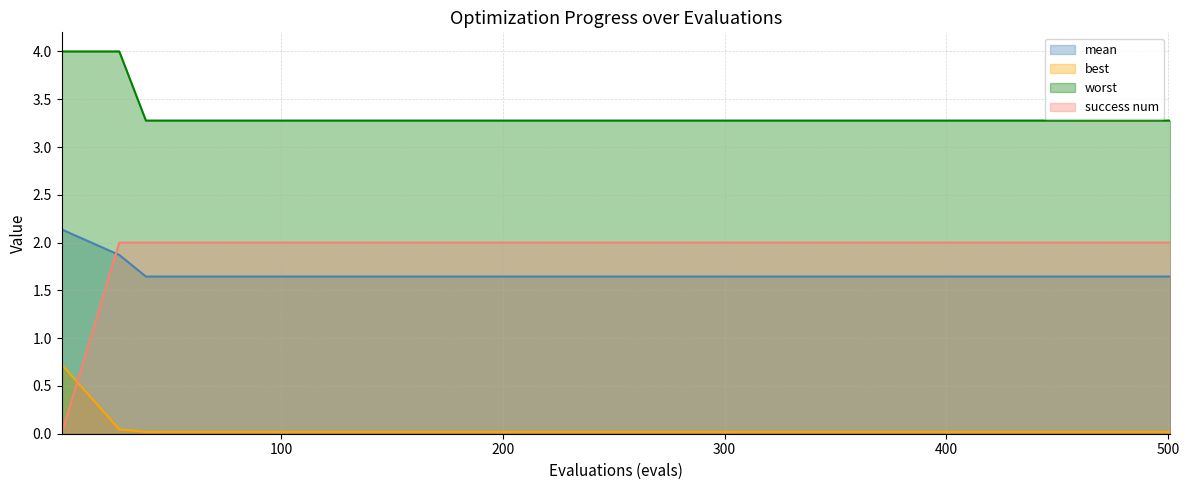

After their last crossing, which series has the higher values: mean or success num?

success num